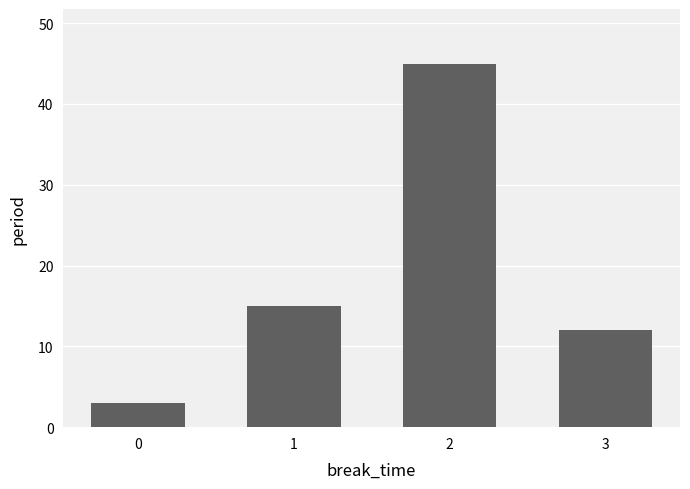

What is the smallest value displayed?

3